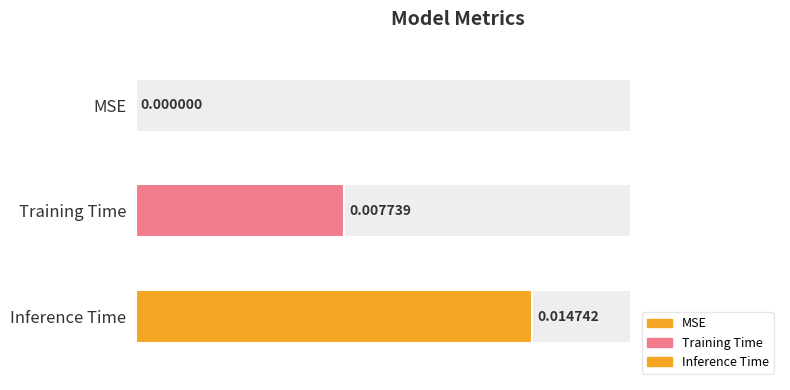

Rank the categories by value from highest to lowest.

Inference Time, Training Time, MSE